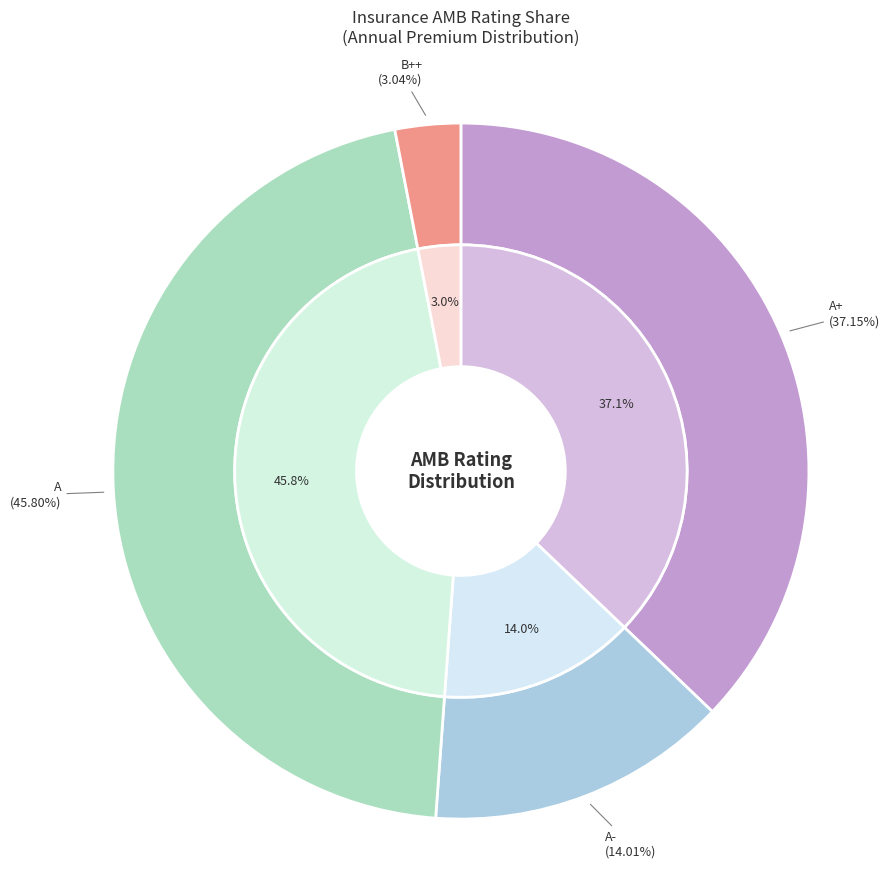

Is it true that A+ is 16% of the pie?

False